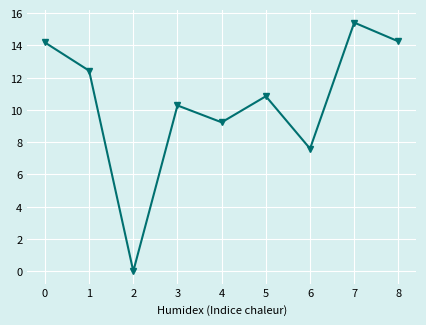

Where is the first local minimum?

2